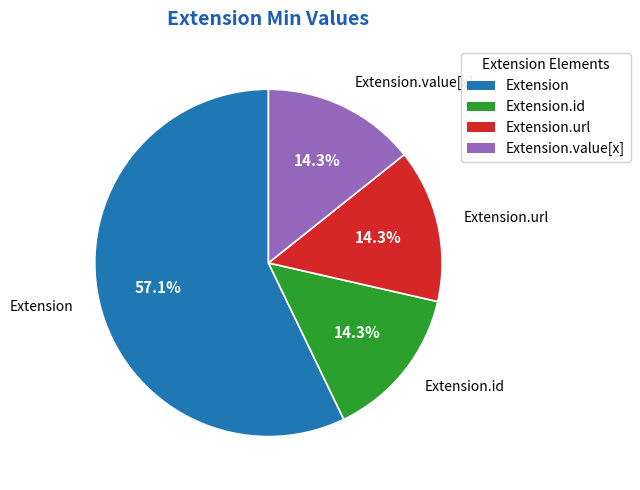

Does any single category account for the majority?

Yes